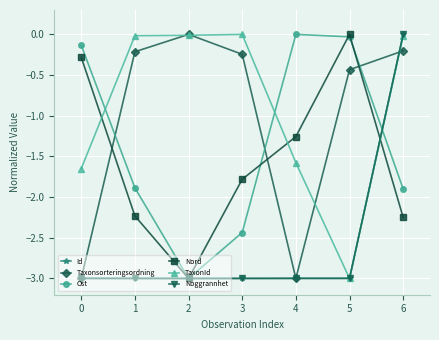

Between 1 and 5, which series saw the biggest shift?

TaxonId